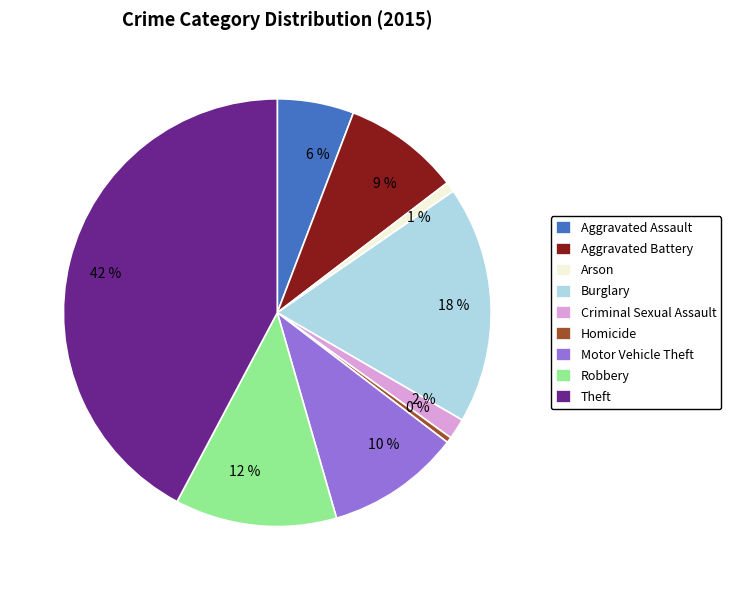

Approximately how many times larger is the value at 6 % compared to 10 %?

0.6